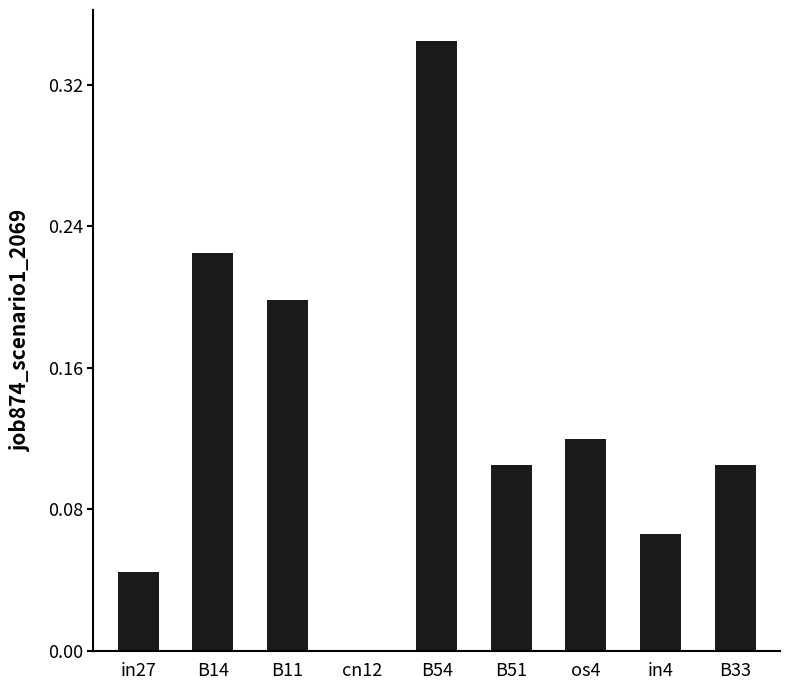

Between os4 and in4, which is larger?

os4